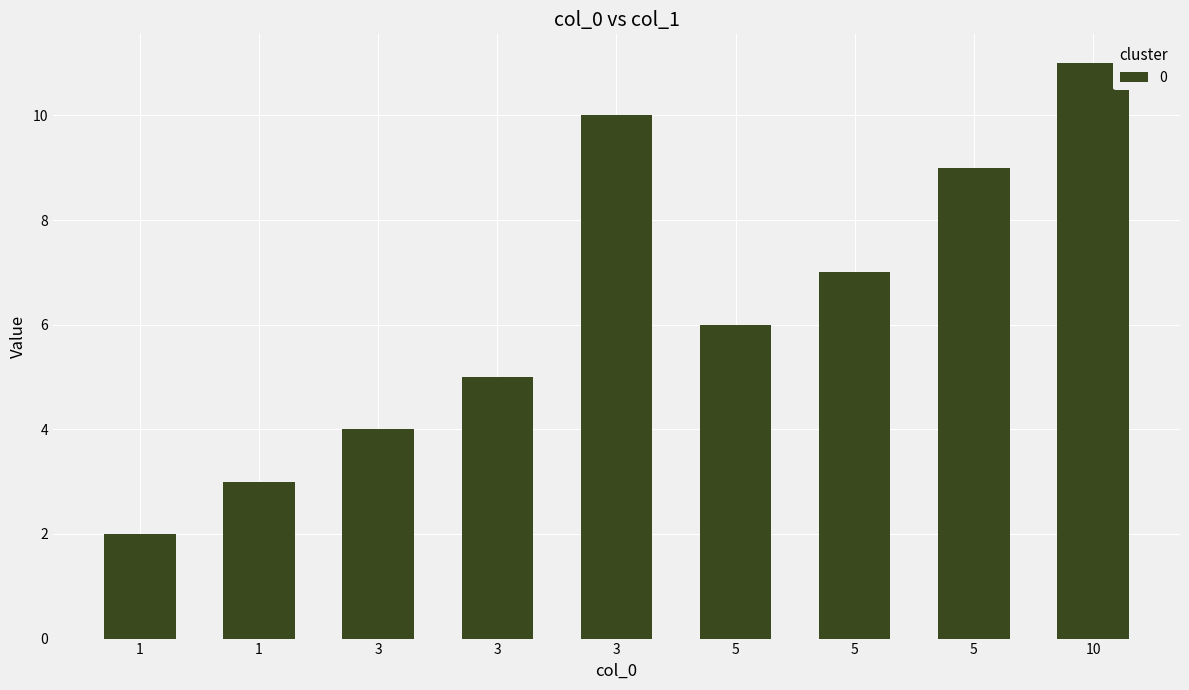

Reading left to right, transcribe all the data shown in this chart.

2	3	4	5	10	6	7	9	11